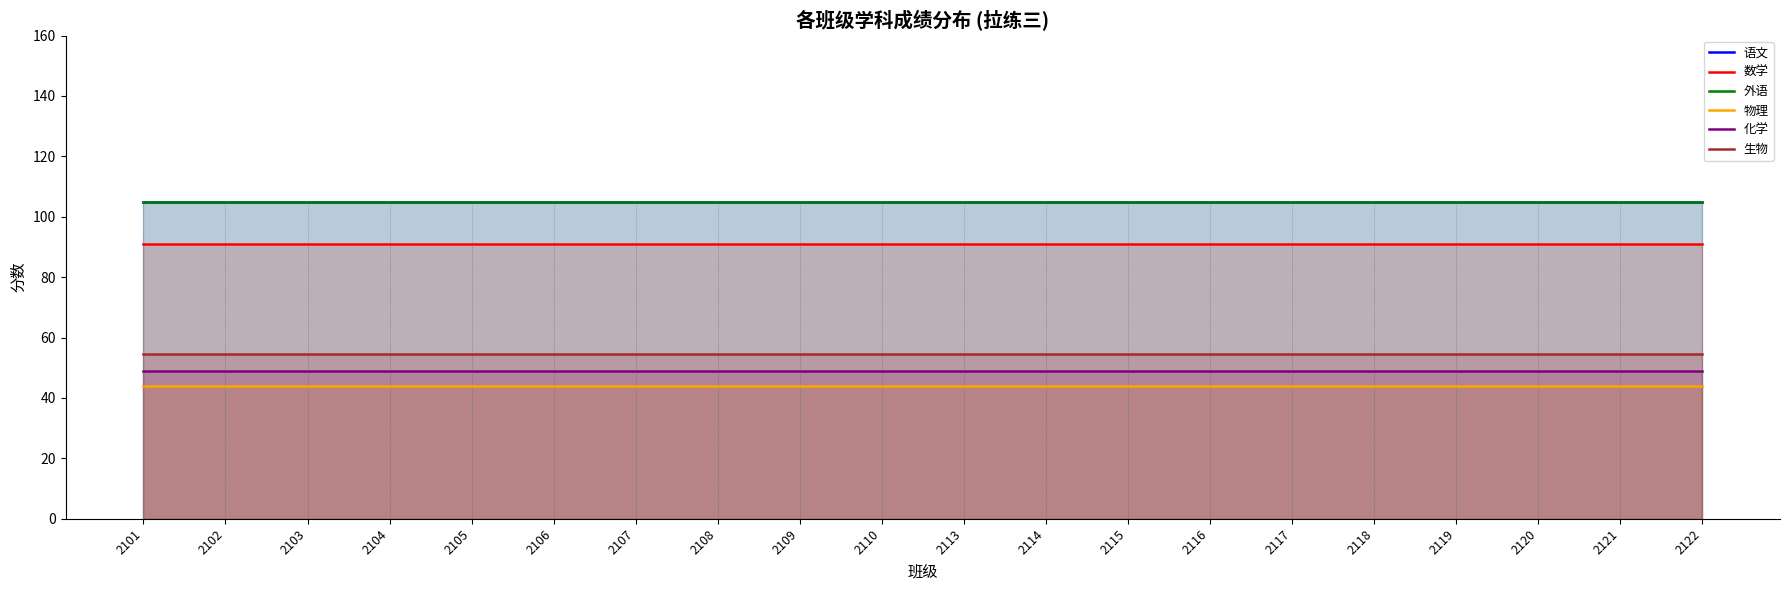

What is the spread (max minus min) of values at 2117?

61.0